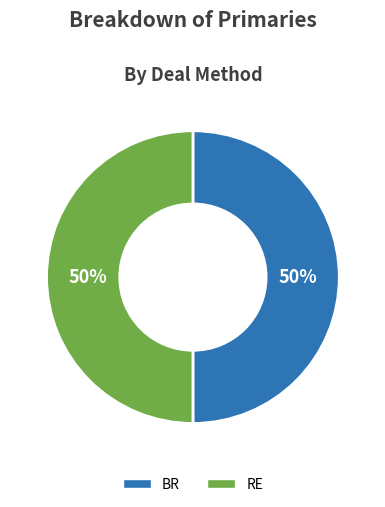

How many segments does this pie chart have?

2